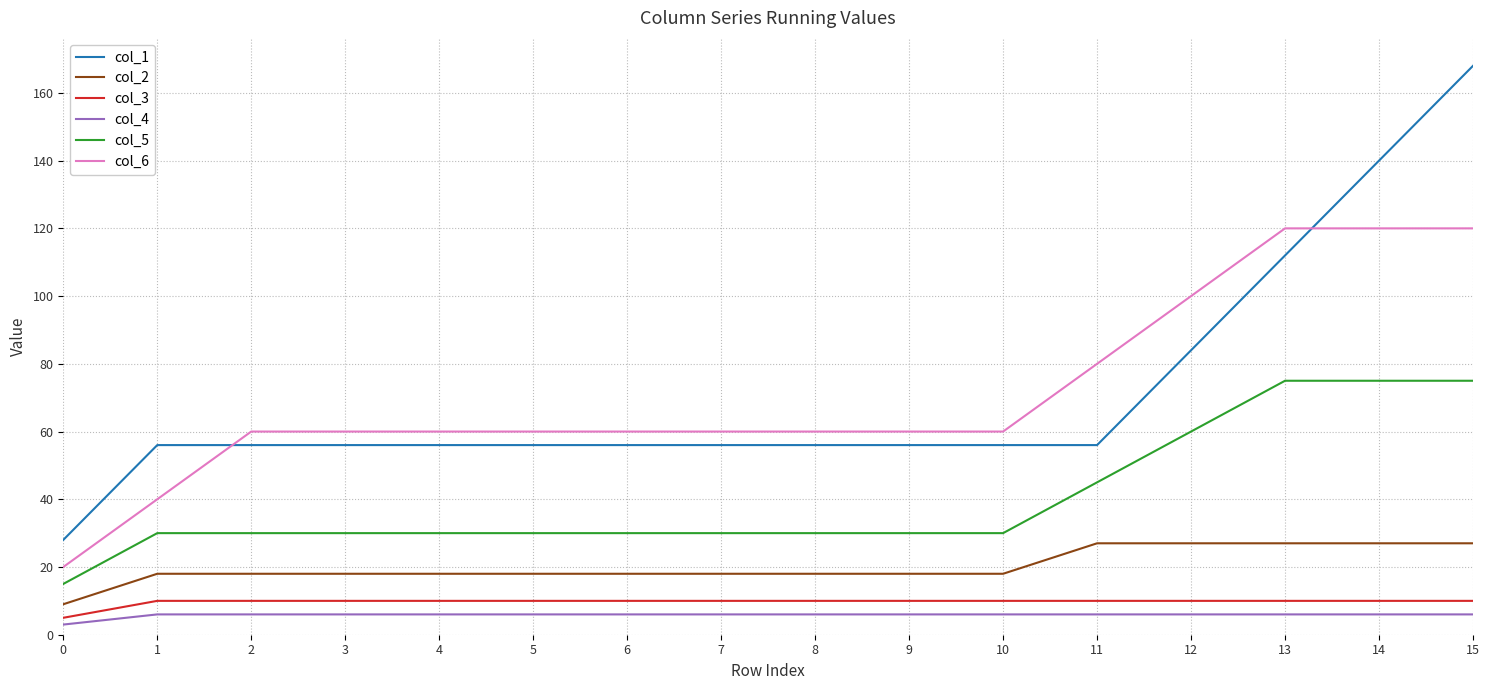

Count the number of categories in the chart.

16